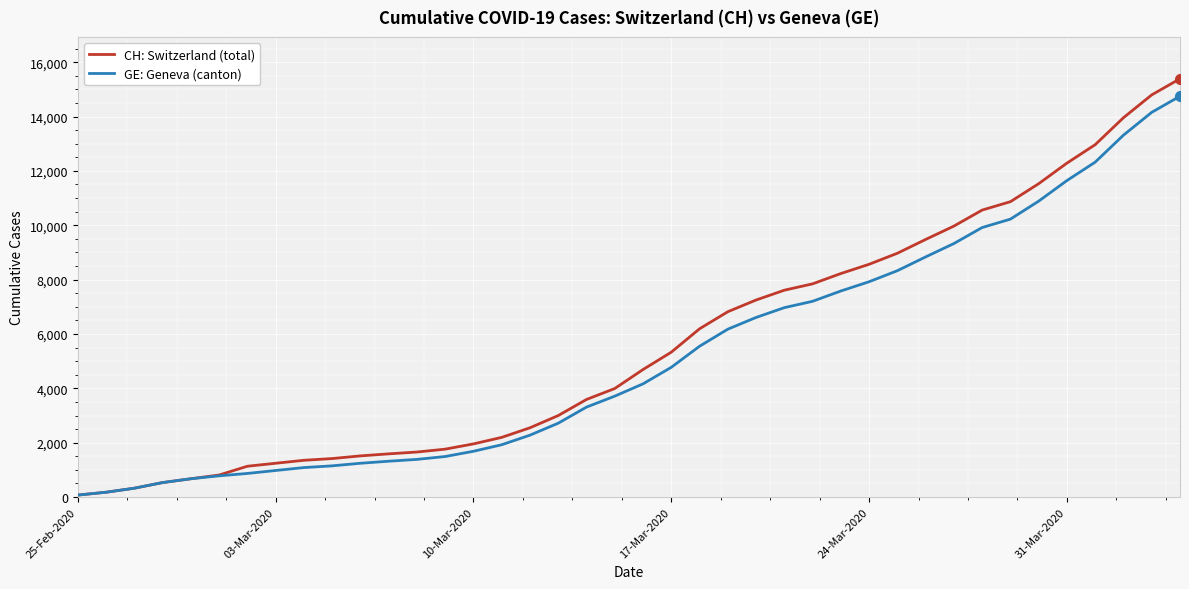

What is the minimum value shown in the chart?

72